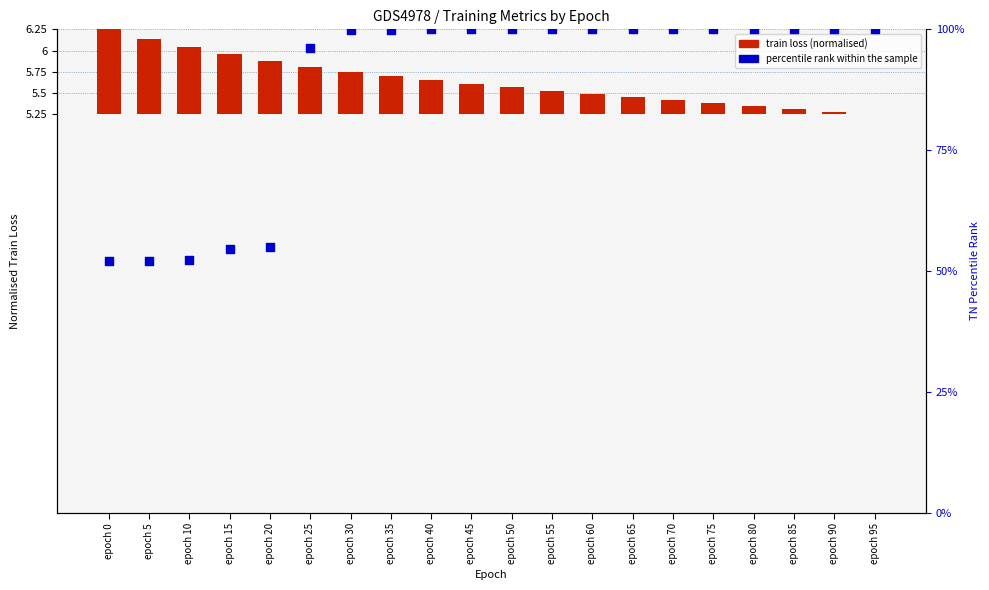

Which series has the largest total across all categories?

percentile rank within the sample